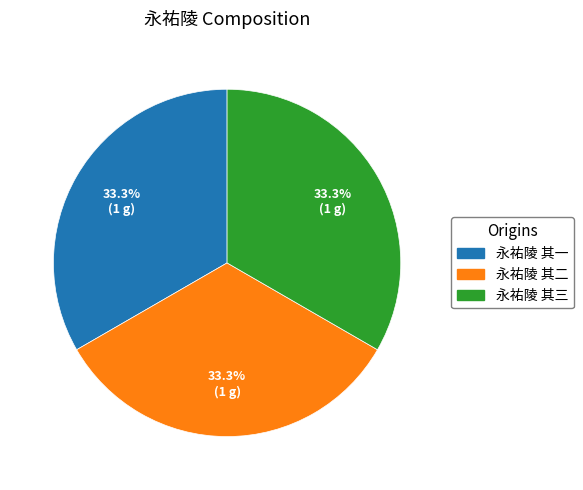

Do 永祐陵 其二 and 永祐陵 其三 together represent more than half of the pie?

Yes